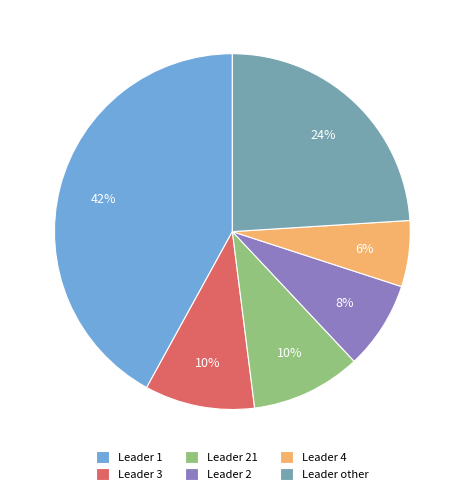

To the nearest percent, what percentage of the pie is Leader 2?

8%